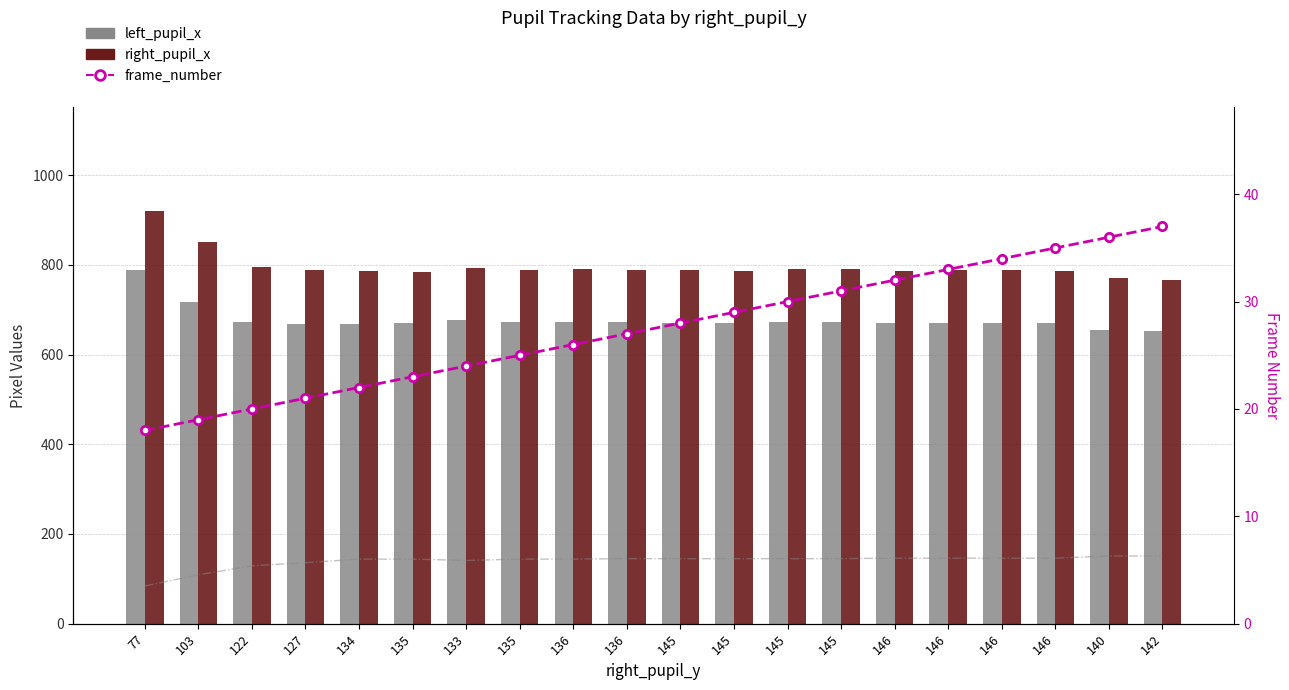

Reading left to right, transcribe all the data shown in this chart.

left_pupil_y: 84	109	129	136	144	144	141	144	144	145	145	145	145	145	146	146	146	146	151	151
left_pupil_x: 788	717	673	668	669	670	676	673	673	672	671	671	673	673	671	671	671	671	655	653
right_pupil_x: 921	851	795	789	787	785	792	789	790	789	788	787	790	790	787	788	788	787	770	767
frame_number: 18	19	20	21	22	23	24	25	26	27	28	29	30	31	32	33	34	35	36	37